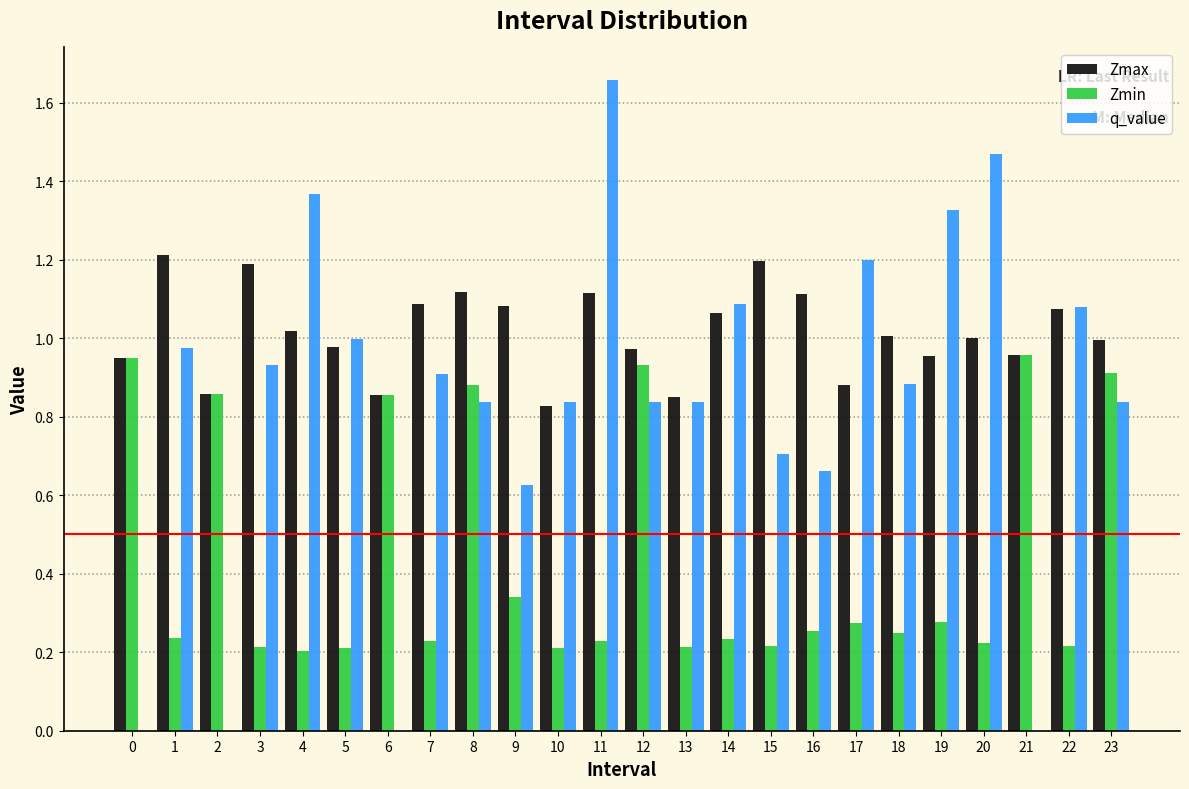

Which category has the highest value across all series?

11